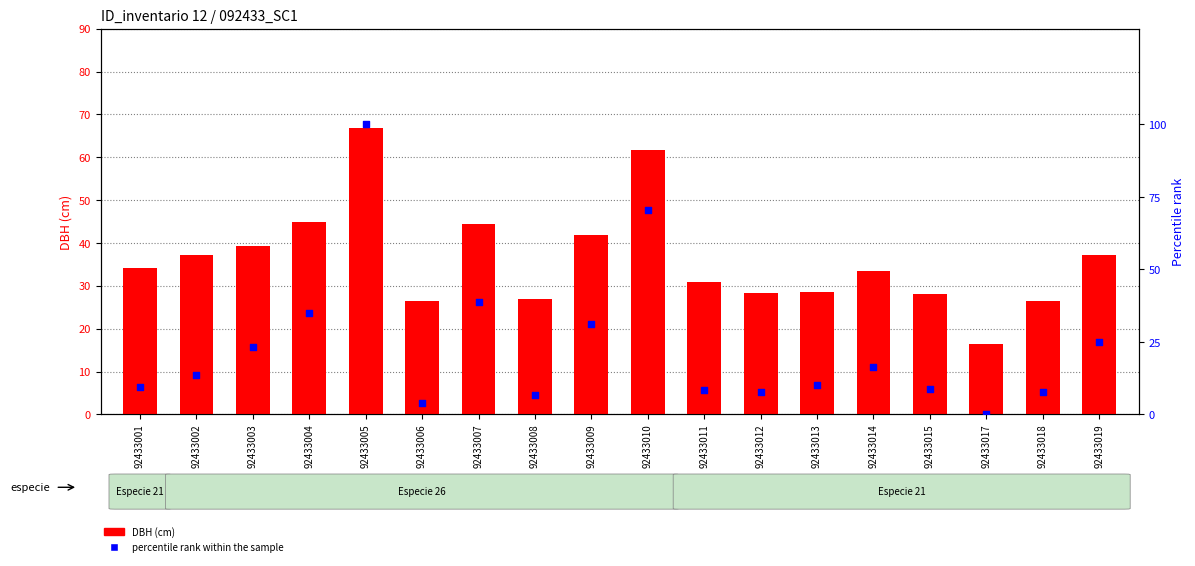

Which has a higher value, 92433009 or 92433002?

92433009